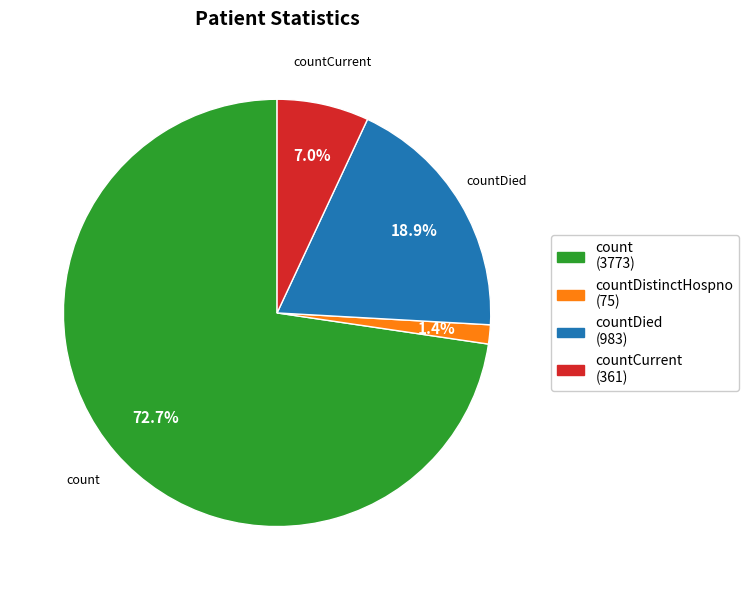

Which has a higher value, countDied (983) or countDistinctHospno (75)?

countDied (983)